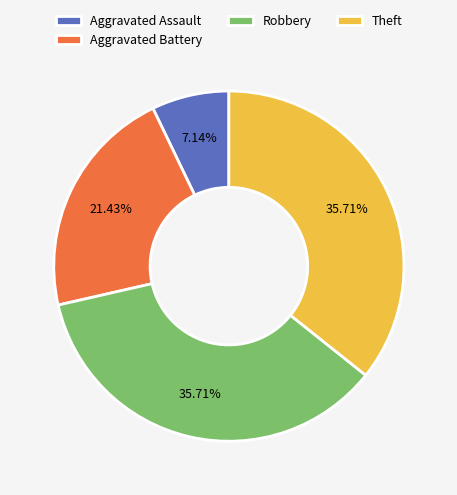

What is the ratio of the value at Aggravated Assault to the value at Aggravated Battery?

0.3